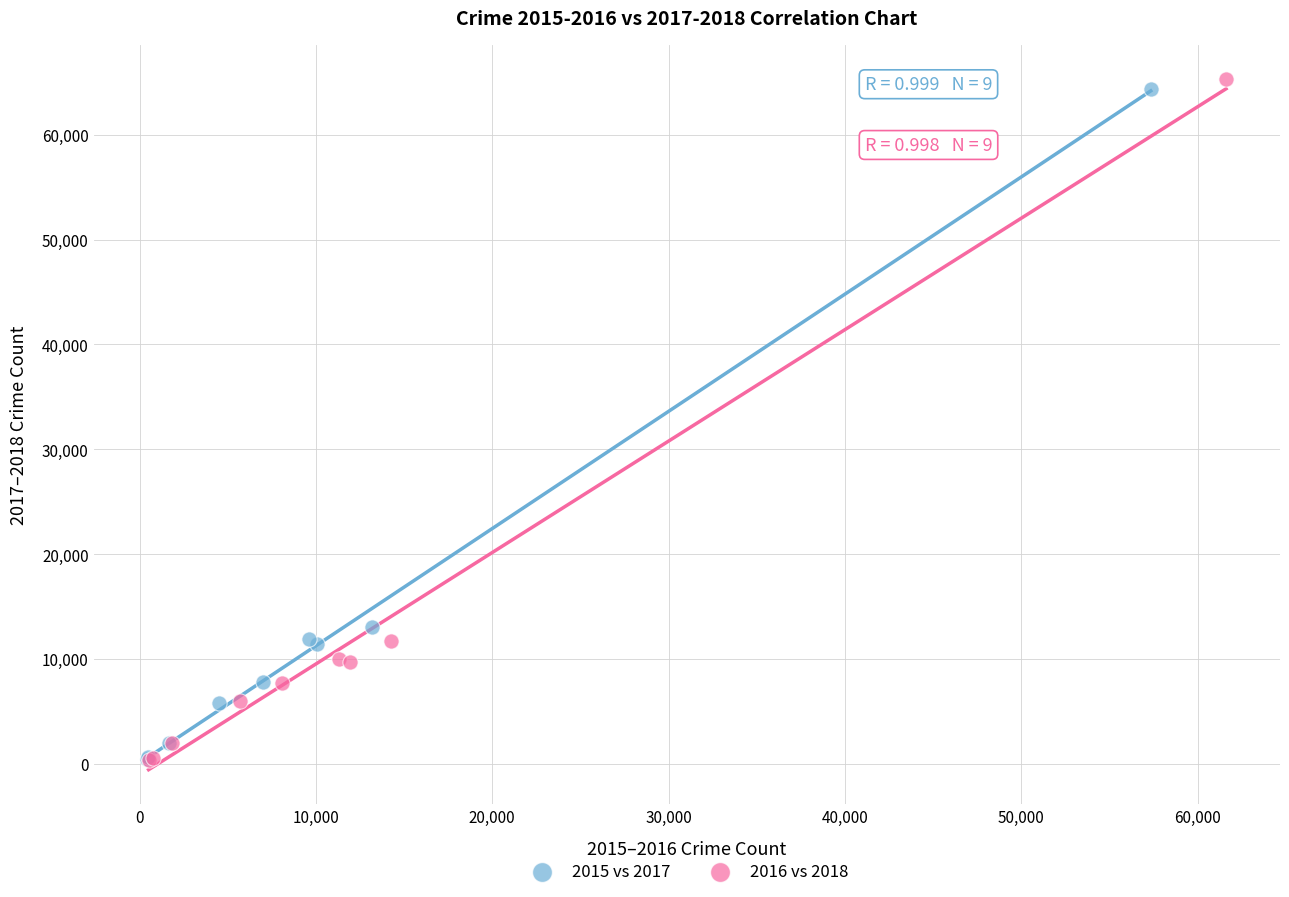

Which series has the widest spread of Y values?

2016 vs 2018